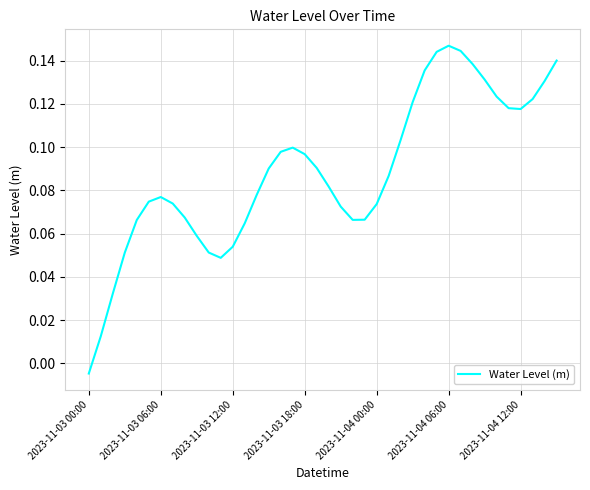

Reading left to right, list all the values displayed in this chart.

-0.0	0.0	0.0	0.1	0.1	0.1	0.1	0.1	0.1	0.1	0.1	0.0	0.1	0.1	0.1	0.1	0.1	0.1	0.1	0.1	0.1	0.1	0.1	0.1	0.1	0.1	0.1	0.1	0.1	0.1	0.1	0.1	0.1	0.1	0.1	0.1	0.1	0.1	0.1	0.1